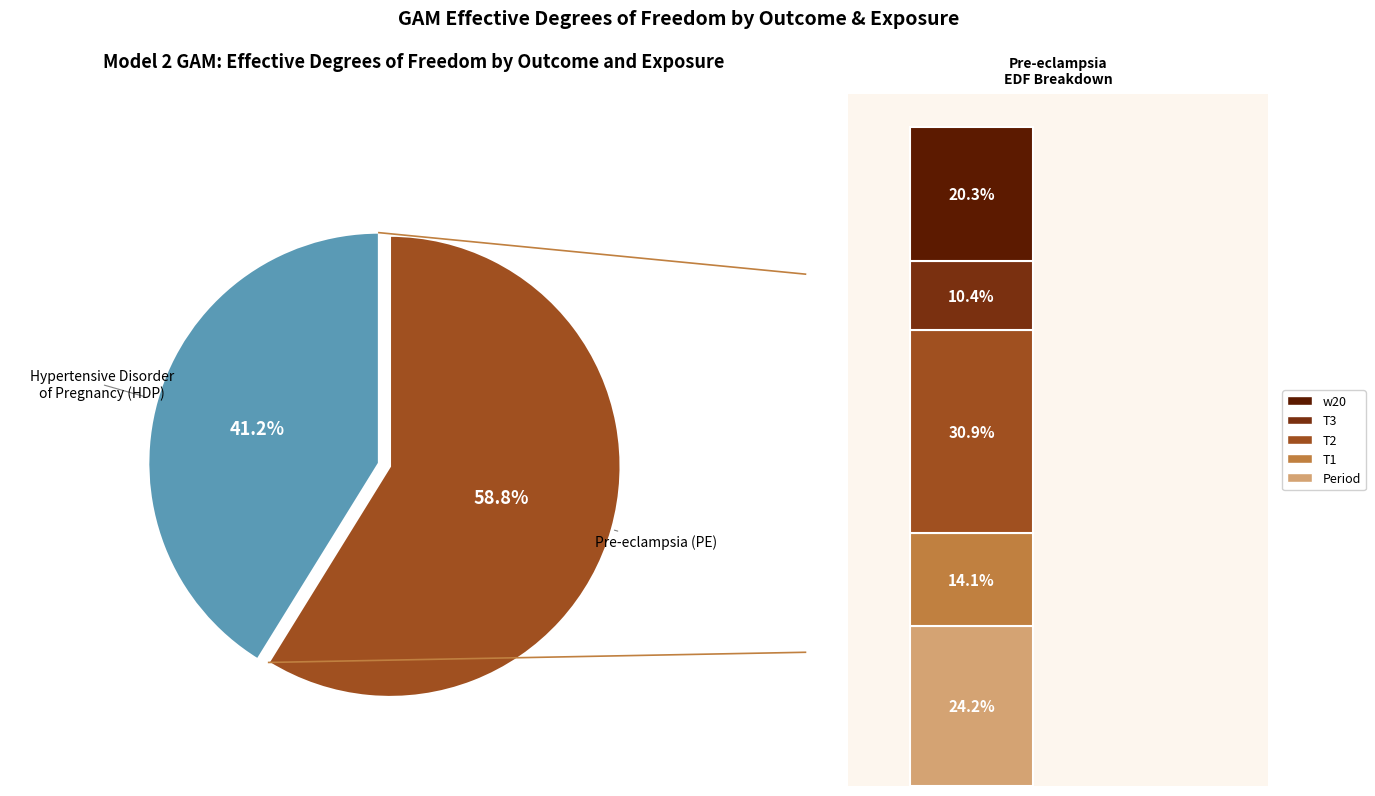

Does edf_values represent more than half of the total?

No